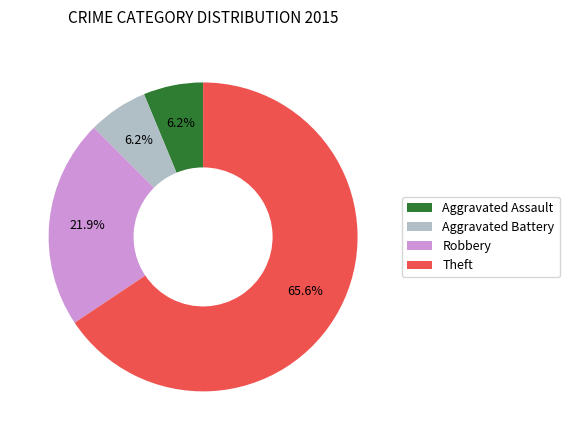

Count the number of slices in the pie.

4